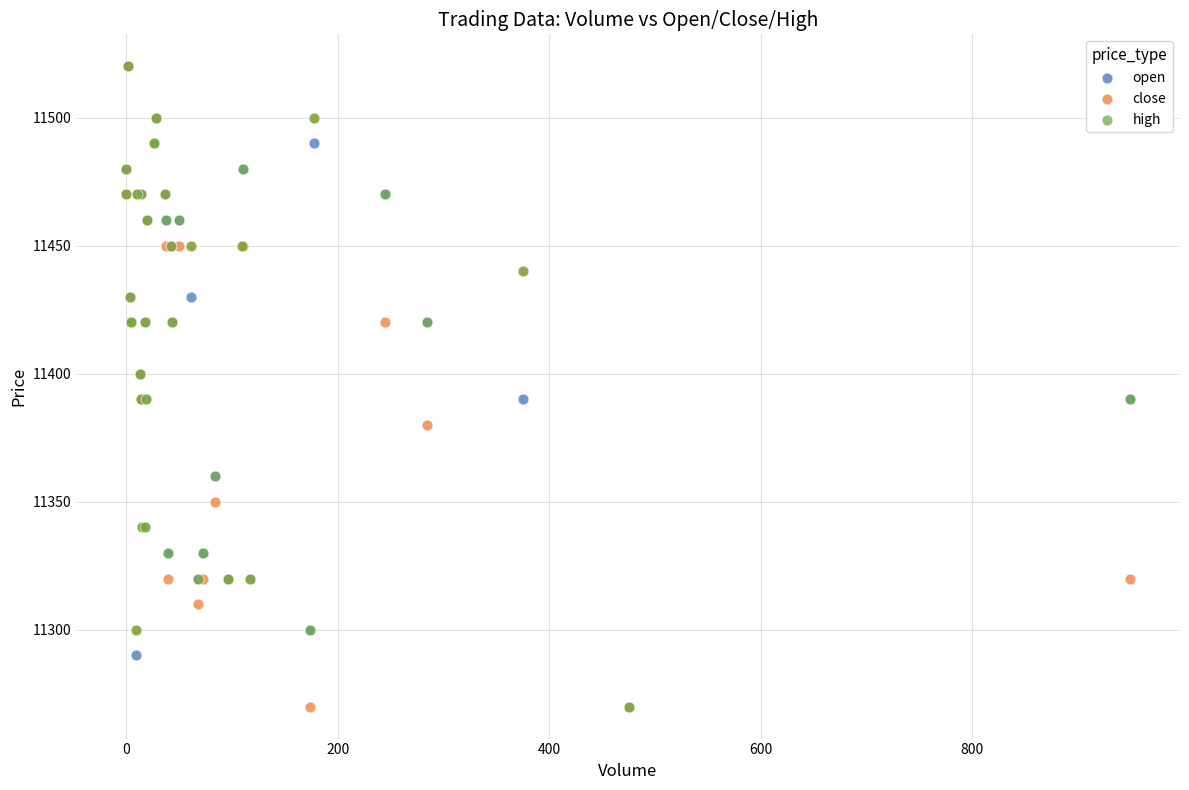

What are all the series names shown in the legend?

open, close, high